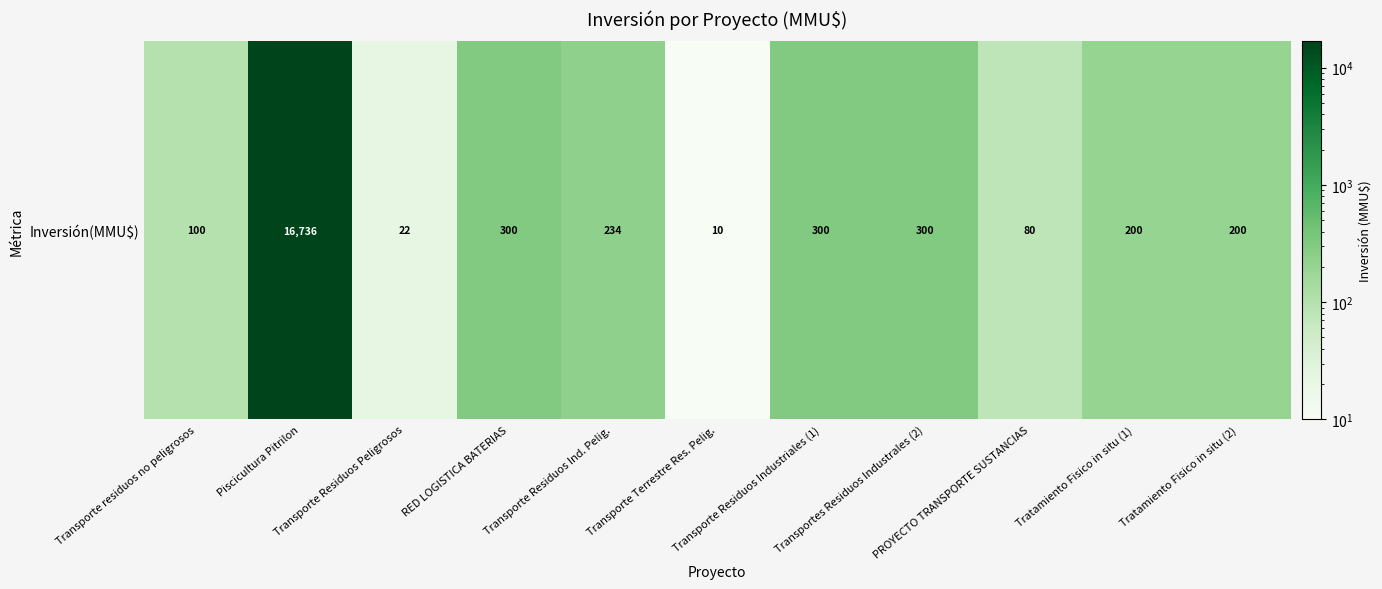

What is the ratio of the value at Transportes Residuos Industrales (2) to the value at Transporte Residuos Peligrosos?

13.6